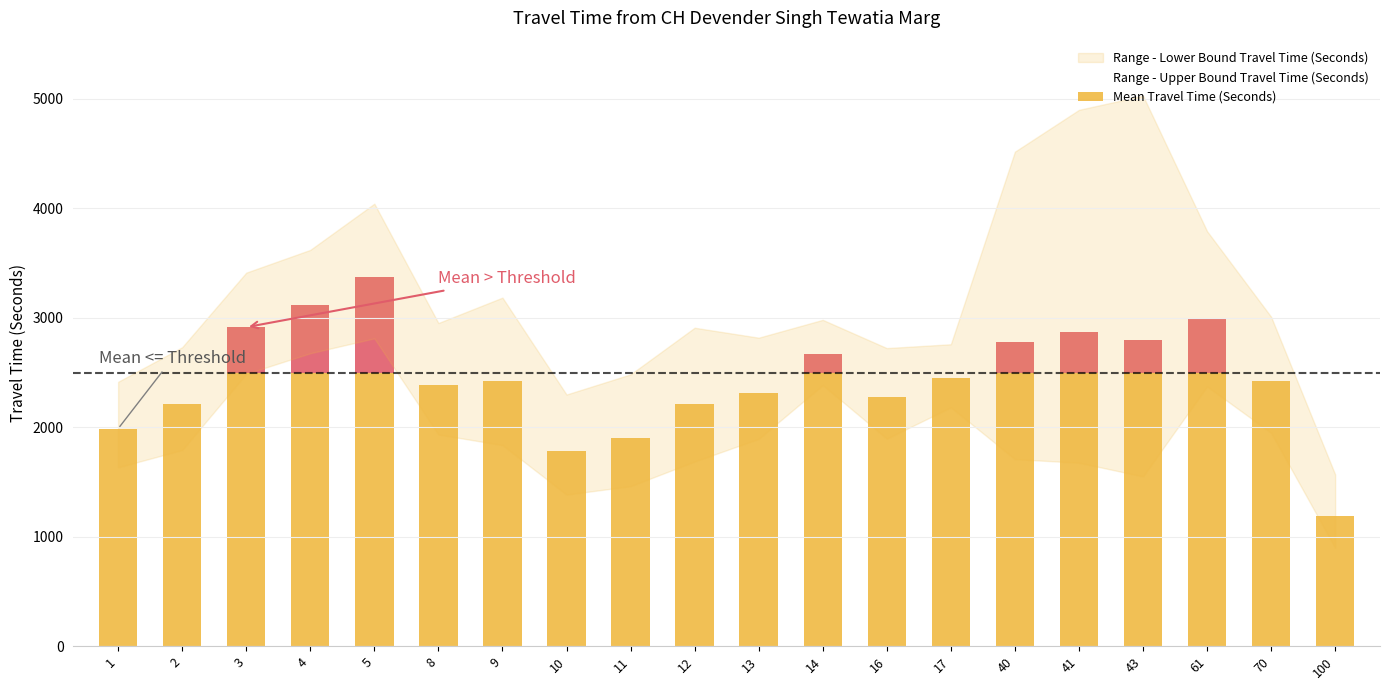

The value of Range - Upper Bound Travel Time (Seconds) at 4 is 5041. True or false?

False